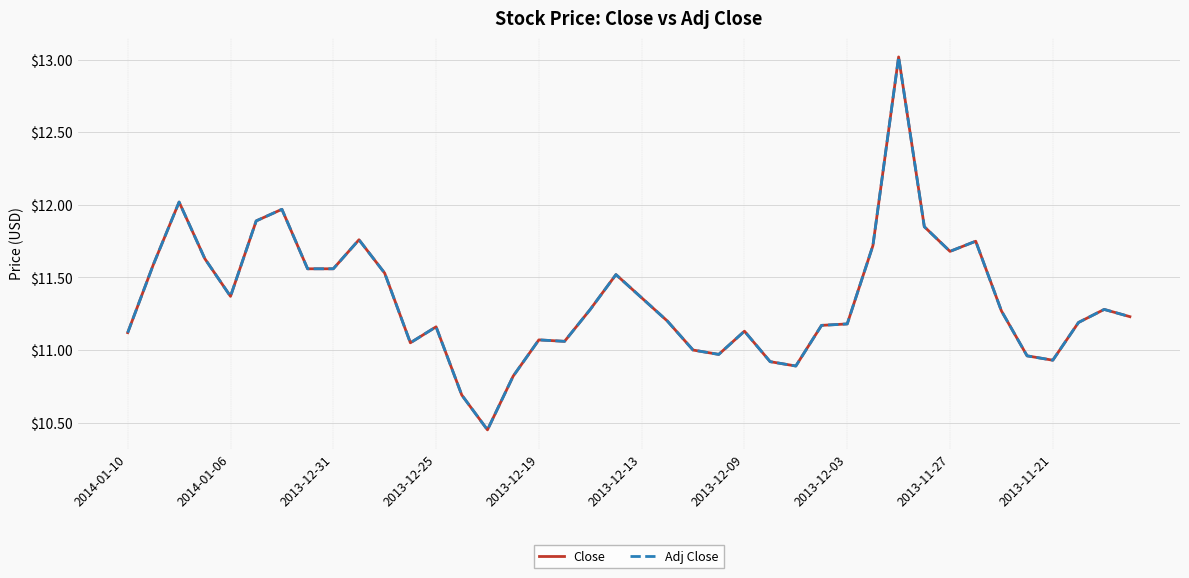

Does the chart display data point markers on the line(s)?

No